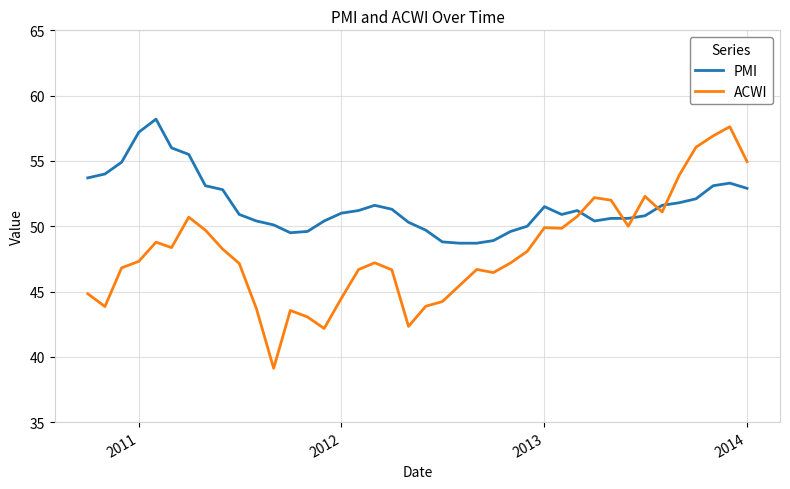

Which series has the largest total across all categories?

PMI